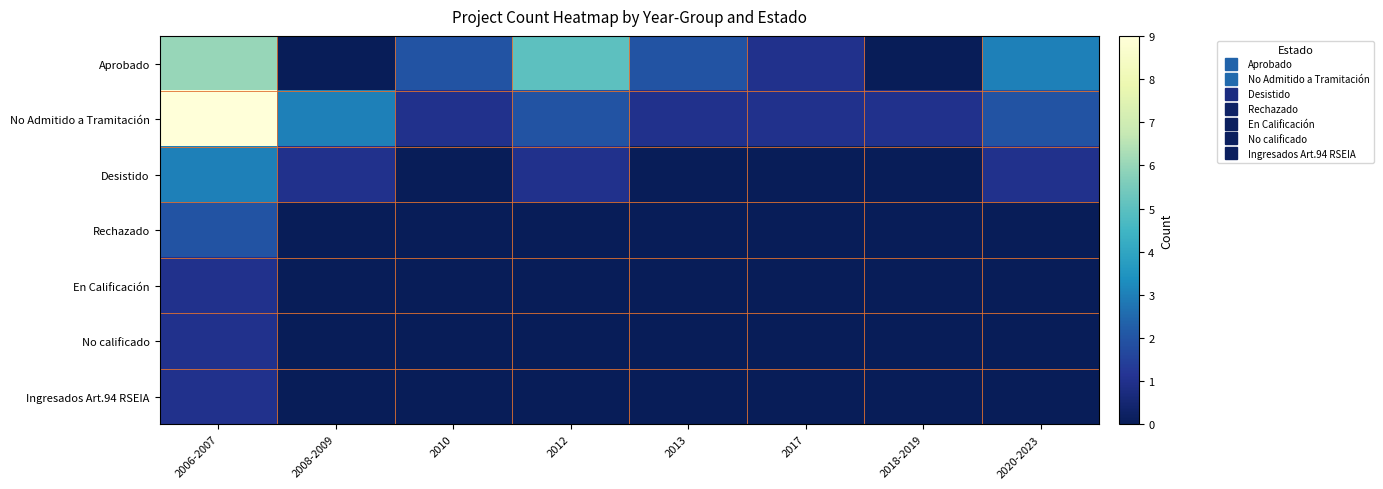

Reading left to right, transcribe all the data shown in this chart.

Aprobado: 2006-2007=6	2008-2009=0	2010=2	2012=5	2013=2	2017=1	2018-2019=0	2020-2023=3
No Admitido a Tramitación: 2006-2007=9	2008-2009=3	2010=1	2012=2	2013=1	2017=1	2018-2019=1	2020-2023=2
Desistido: 2006-2007=3	2008-2009=1	2010=0	2012=1	2013=0	2017=0	2018-2019=0	2020-2023=1
Rechazado: 2006-2007=2	2008-2009=0	2010=0	2012=0	2013=0	2017=0	2018-2019=0	2020-2023=0
En Calificación: 2006-2007=1	2008-2009=0	2010=0	2012=0	2013=0	2017=0	2018-2019=0	2020-2023=0
No calificado: 2006-2007=1	2008-2009=0	2010=0	2012=0	2013=0	2017=0	2018-2019=0	2020-2023=0
Ingresados Art.94 RSEIA: 2006-2007=1	2008-2009=0	2010=0	2012=0	2013=0	2017=0	2018-2019=0	2020-2023=0